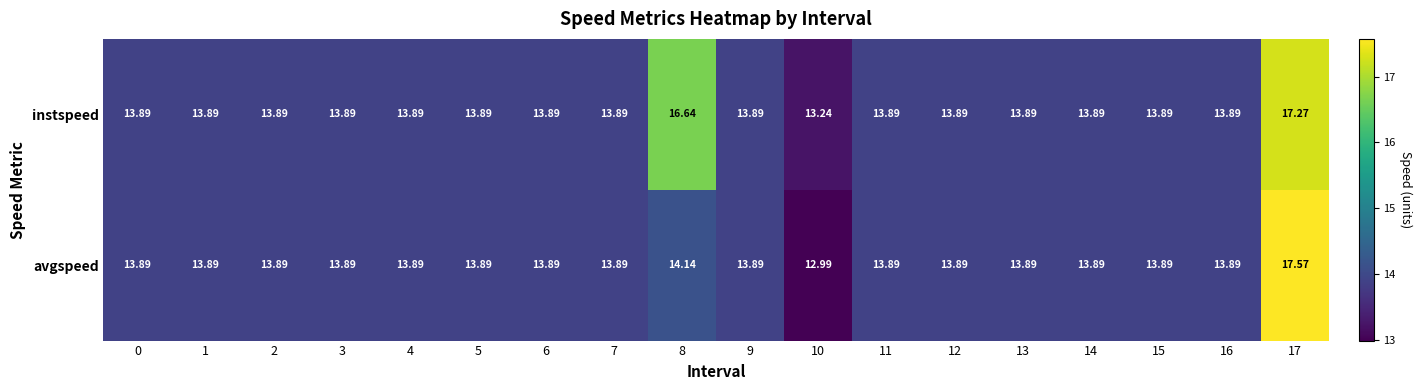

Which series has the largest range (max minus min)?

avgspeed